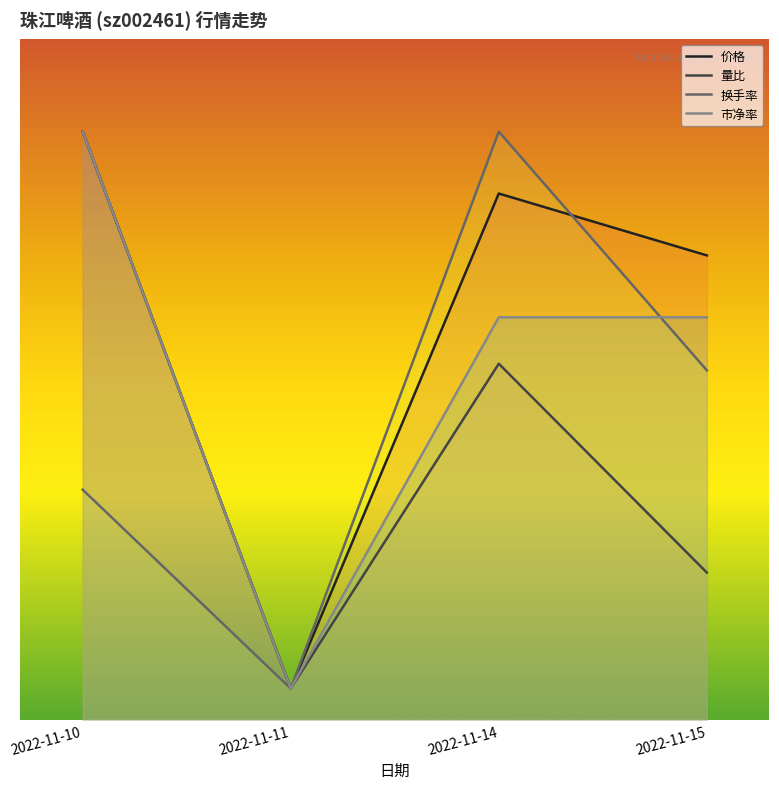

Which series has the widest spread of values?

价格